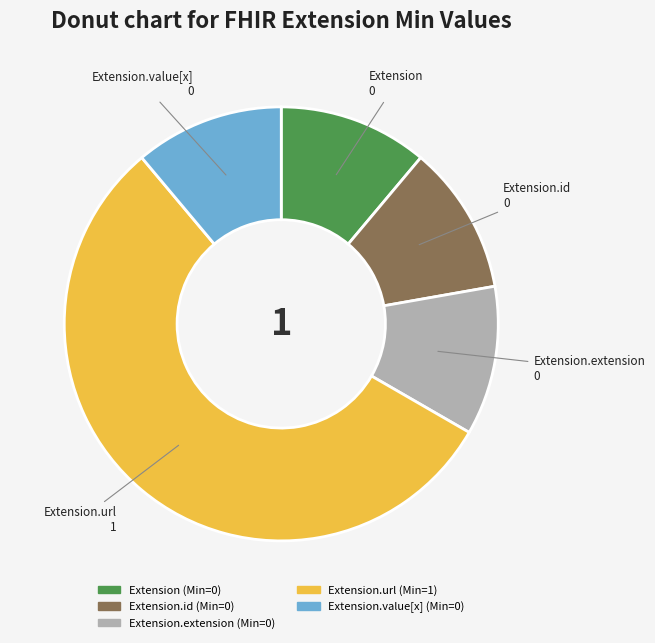

Which has a higher value, Extension.url or Extension?

Extension.url